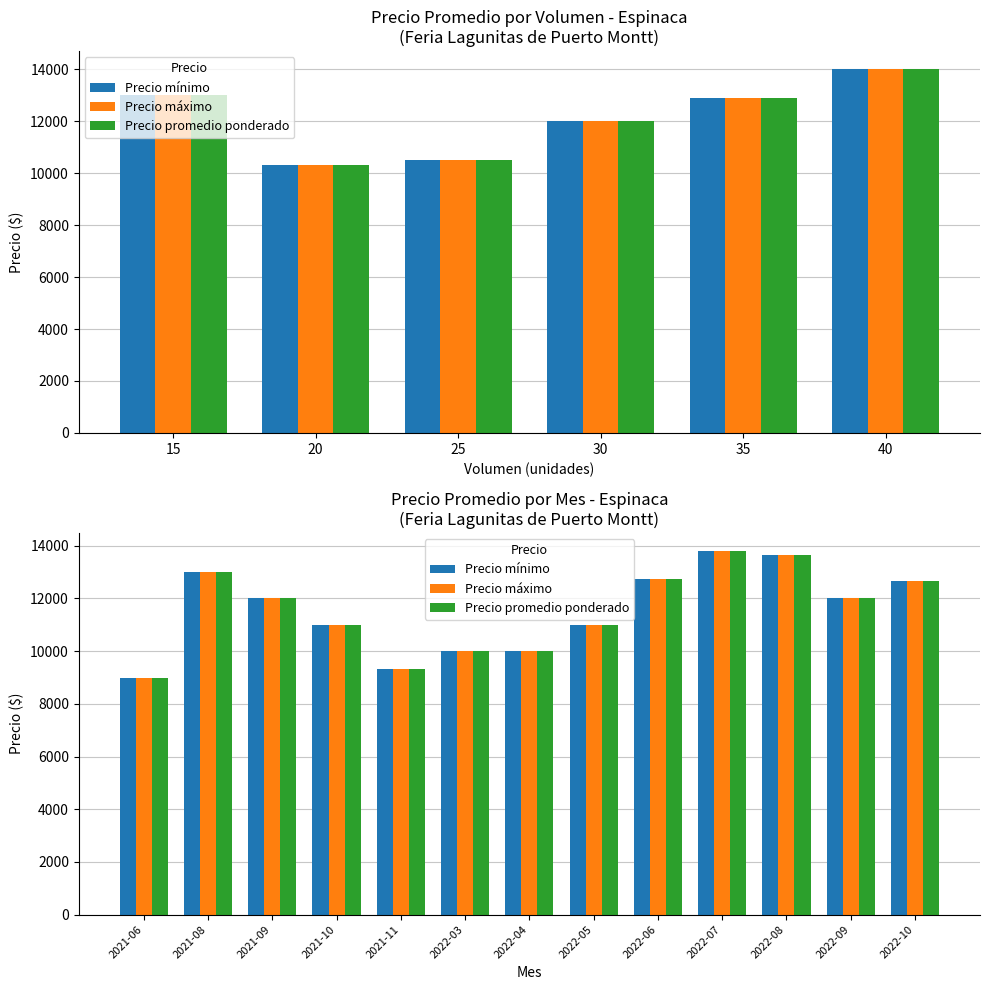

Where is Precio mínimo nearest to the value 11400?

2021-10